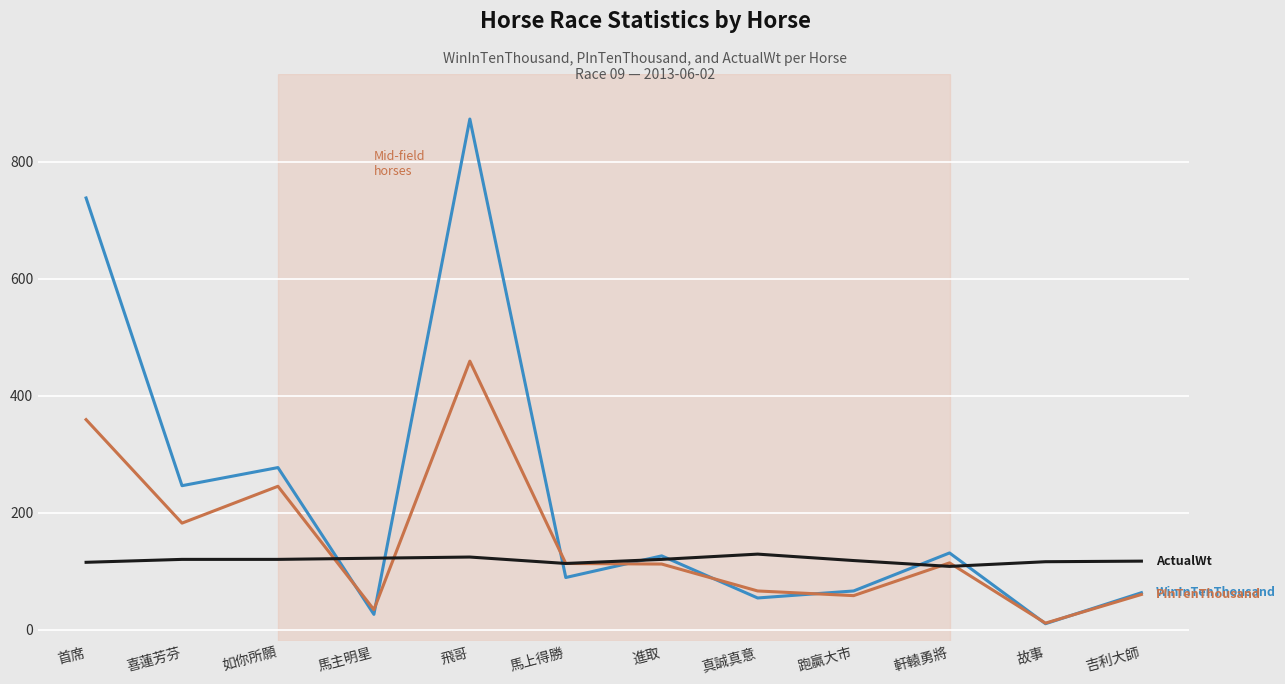

What is the total value across all series at 馬上得勝?

315